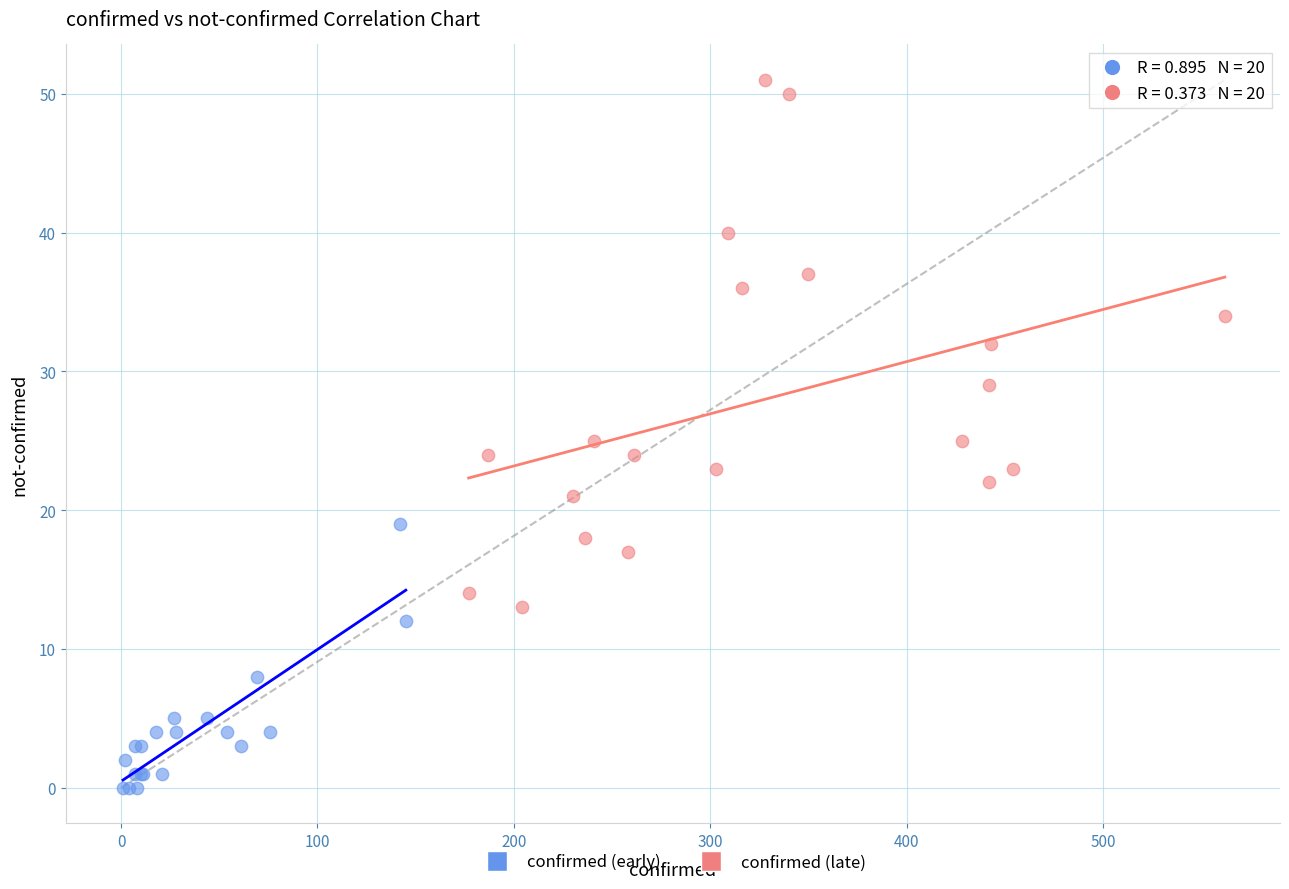

What are all the series names shown in the legend?

confirmed (early), confirmed (late)